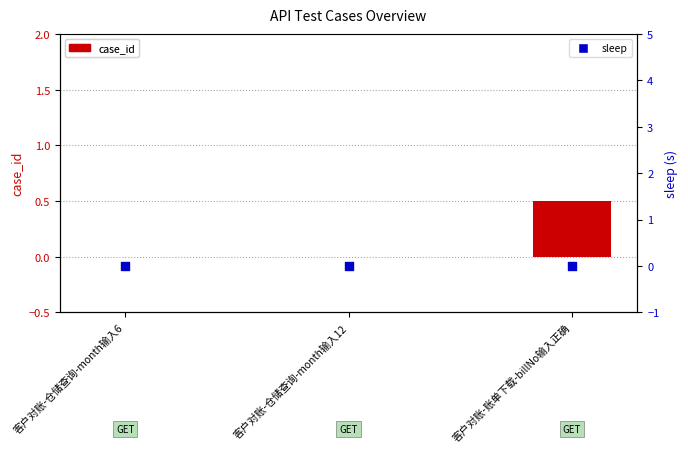

Which series contains the lowest Y value?

case_id